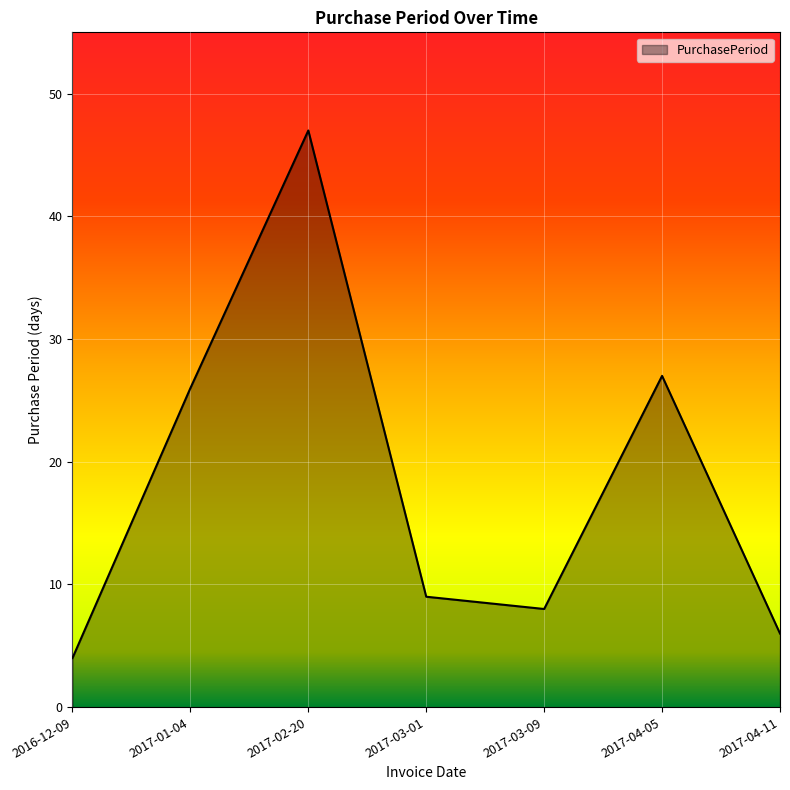

Between 2017-03-01 and 2017-01-04, which is larger?

2017-01-04